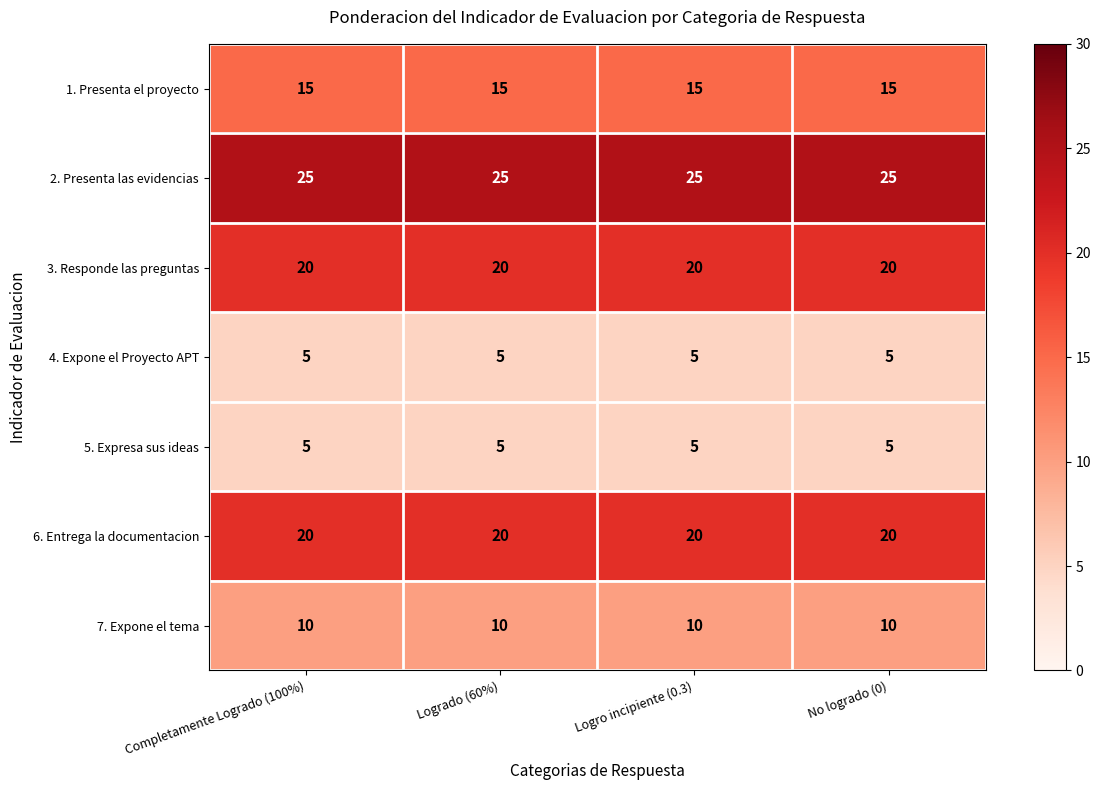

What is the sum of all 5. Expresa sus ideas values?

20